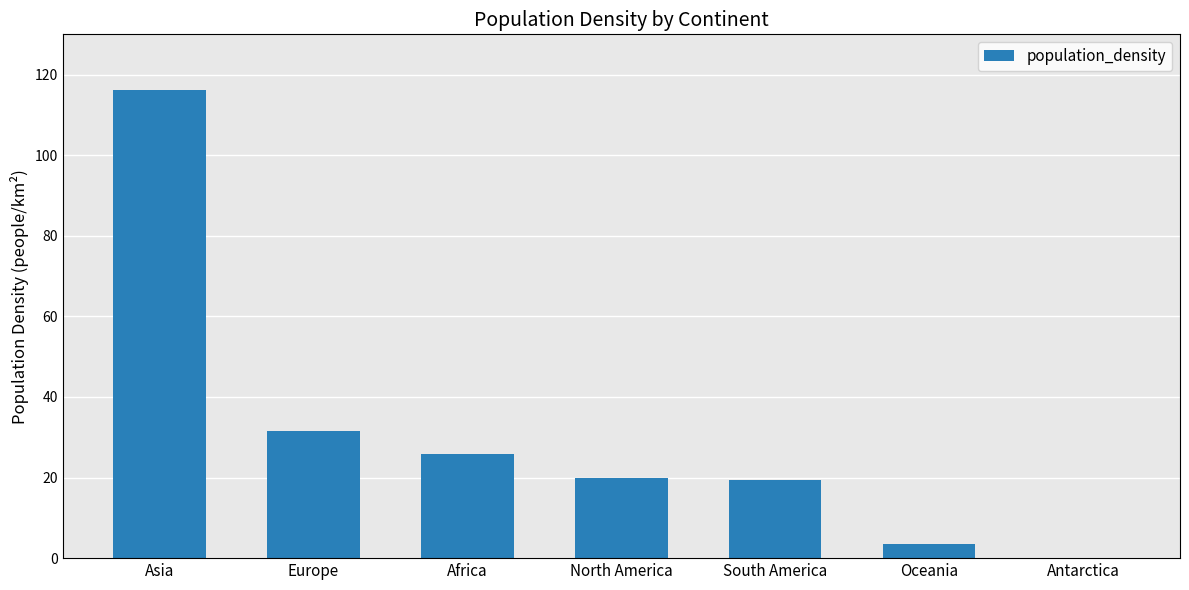

Are the bars horizontal?

No